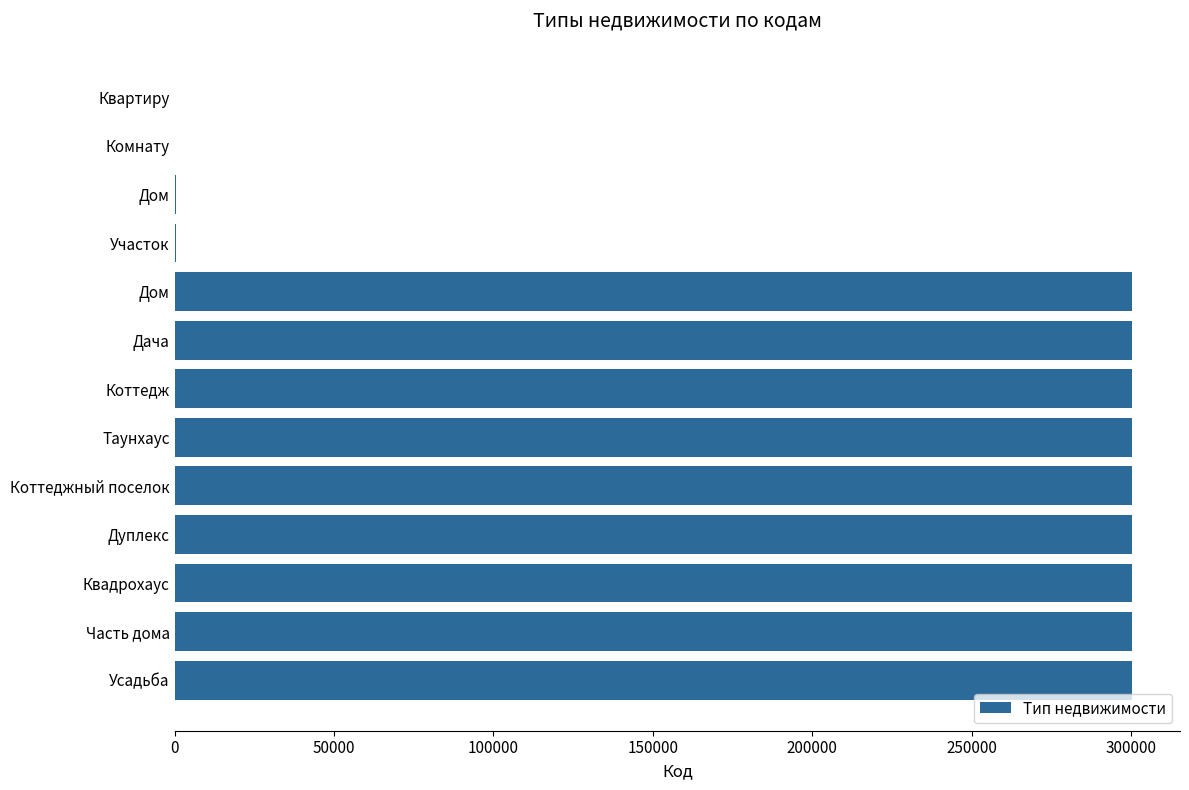

Count the number of categories in the chart.

13